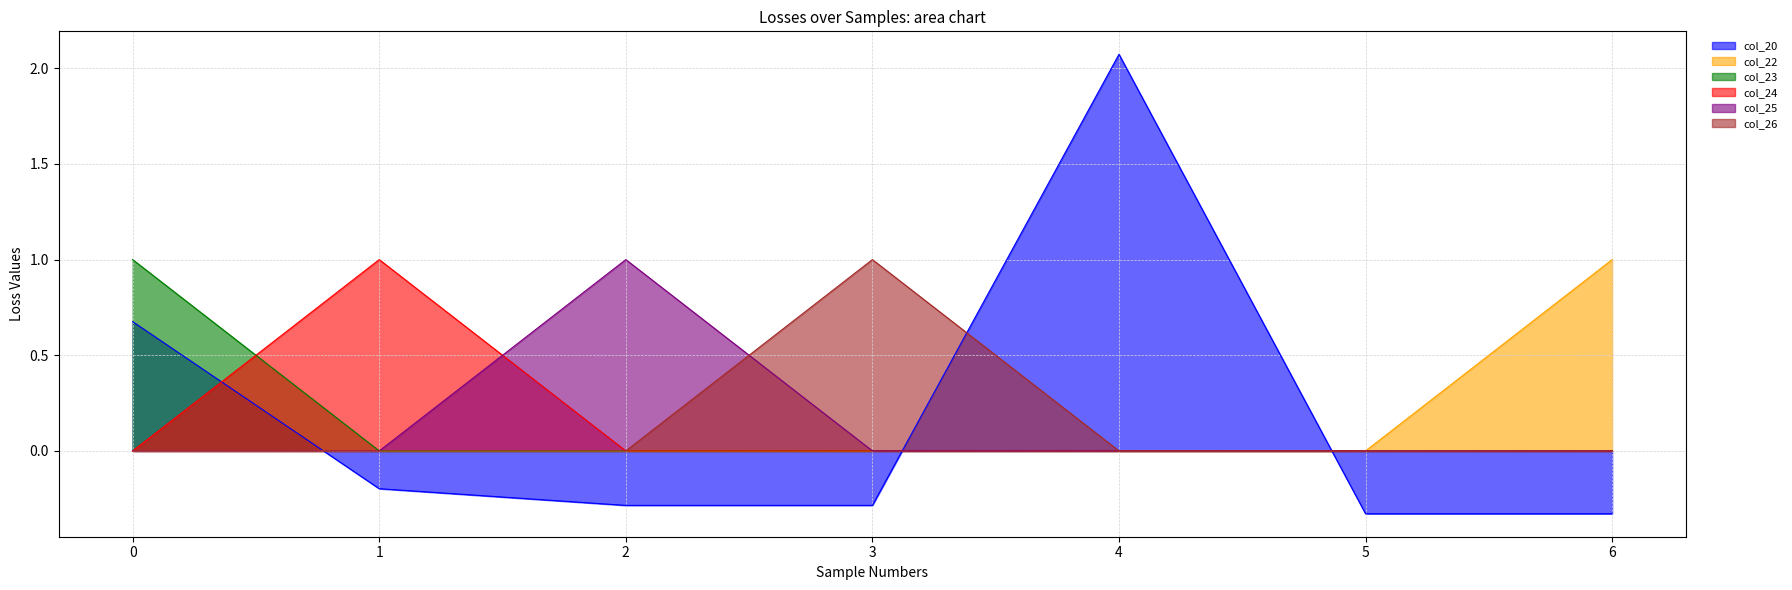

What is the average value of the col_23 series?

0.1